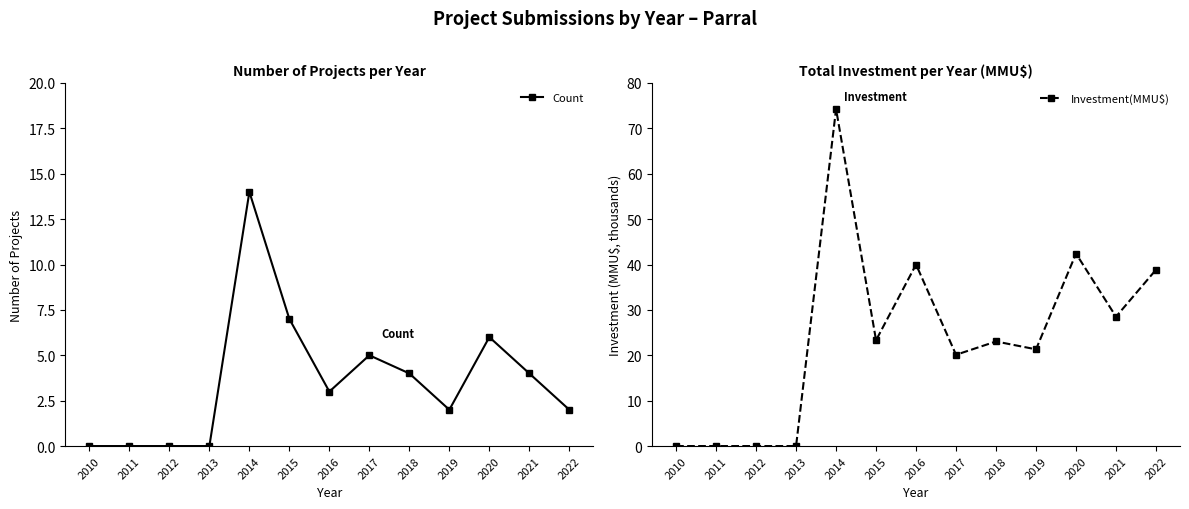

At which category is the sum across all series the highest?

2014